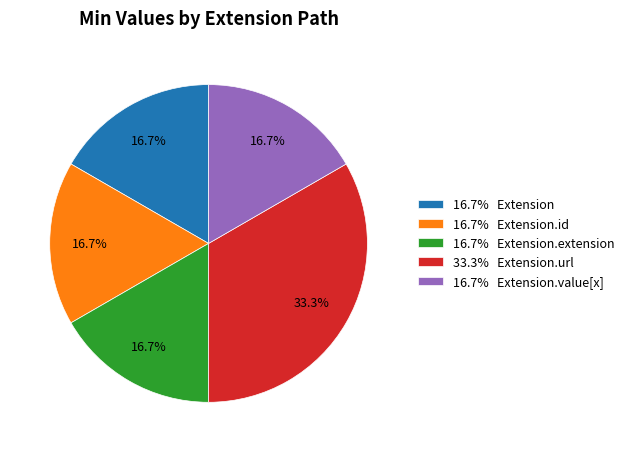

Is 16.7% Extension.extension the majority of the pie?

No